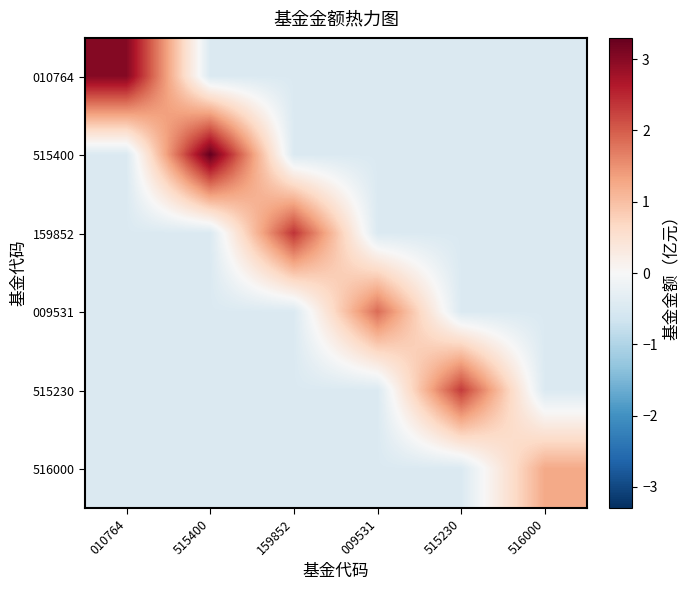

What is the minimum value shown in the chart?

-0.5